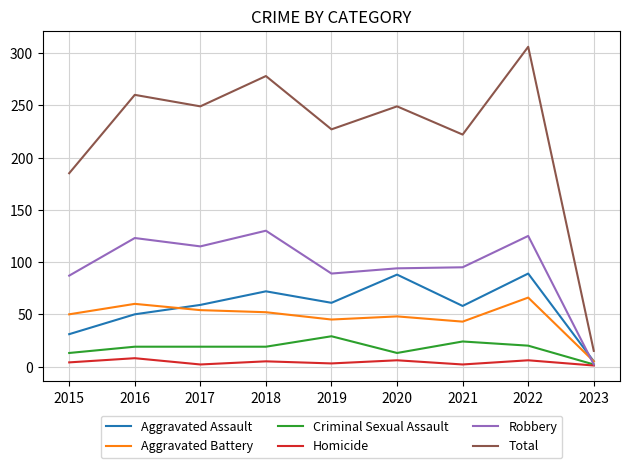

At which category is the sum across all series the highest?

2022